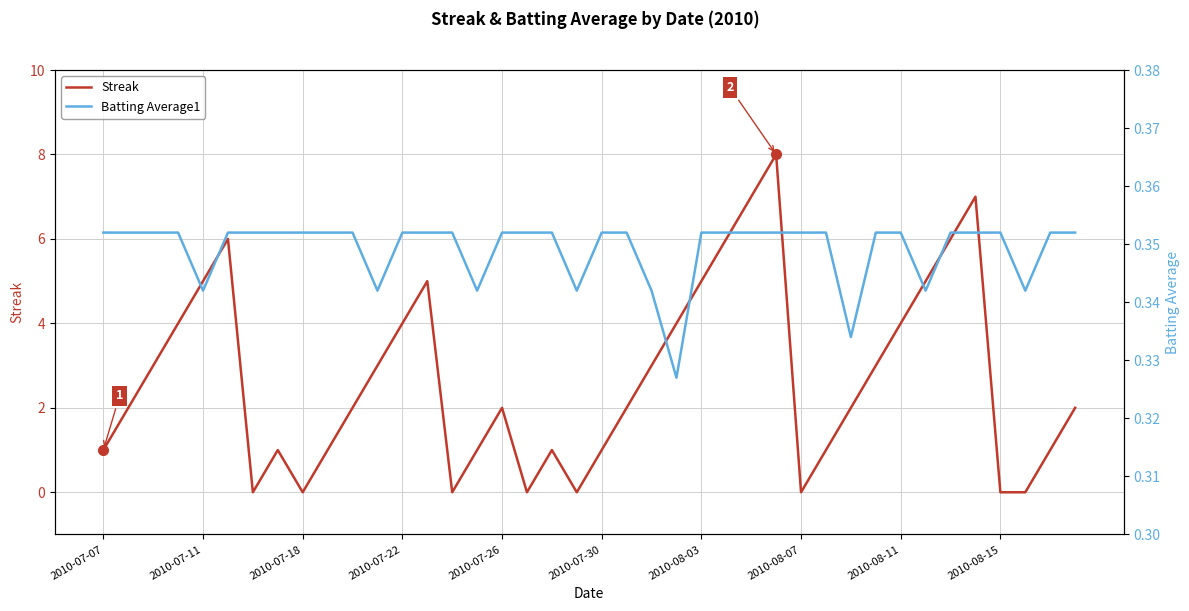

How many lines are shown in the chart?

2